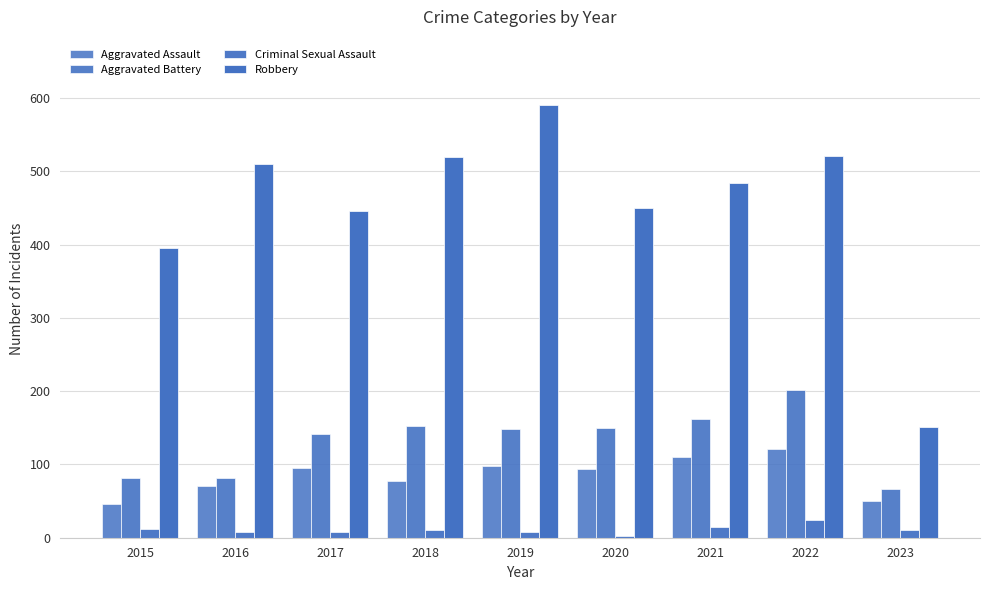

What is the difference between the Aggravated Assault values at 2017 and 2016?

24